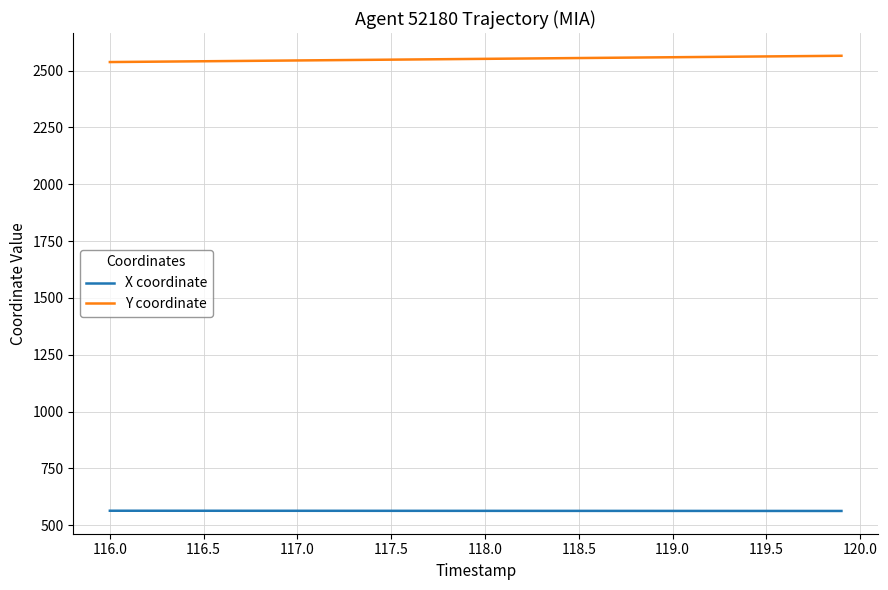

What is the minimum value shown in the chart?

562.7